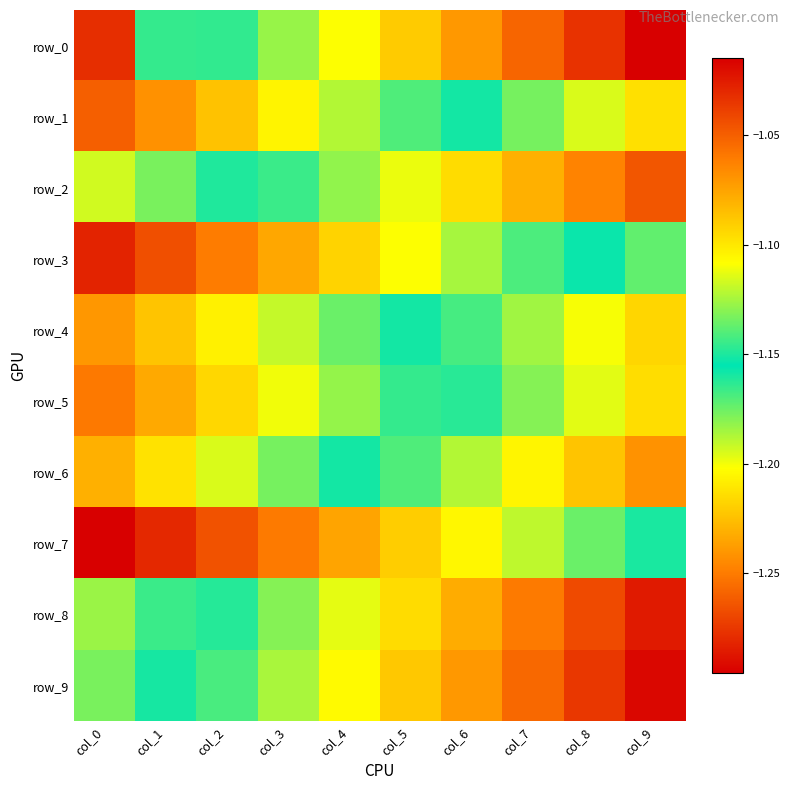

The row_4 series shows -0.8 at col_4. True or false?

False